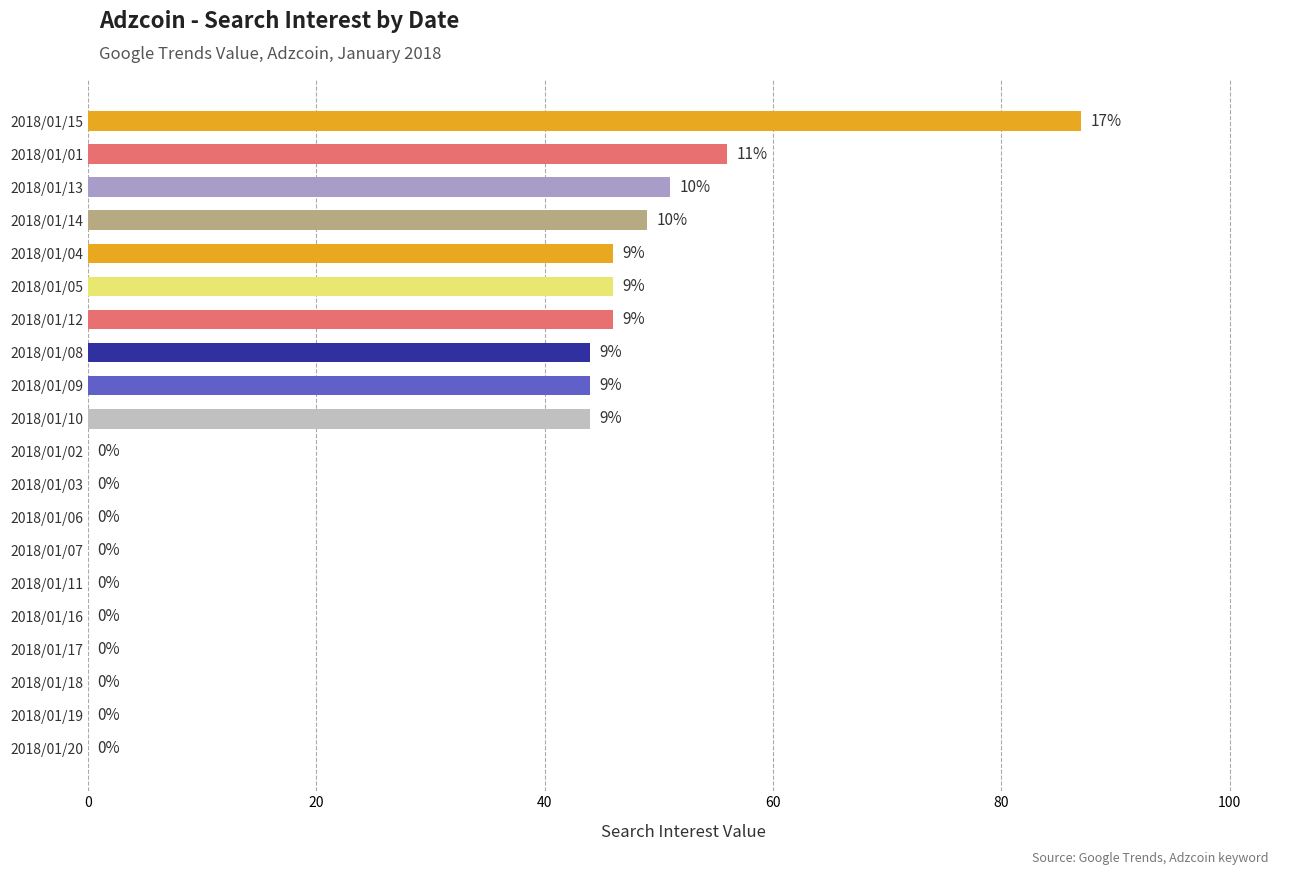

The value at 2018/01/03 is 0. True or false?

True